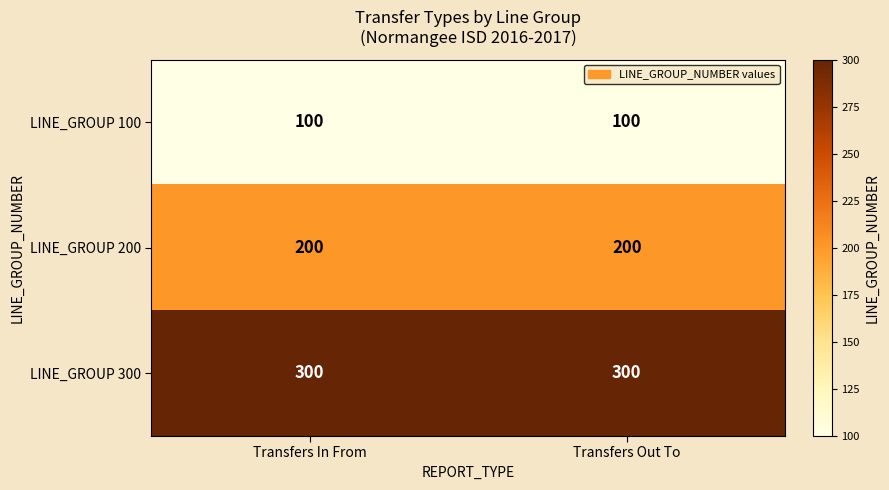

What is the maximum value for LINE_GROUP 100?

100